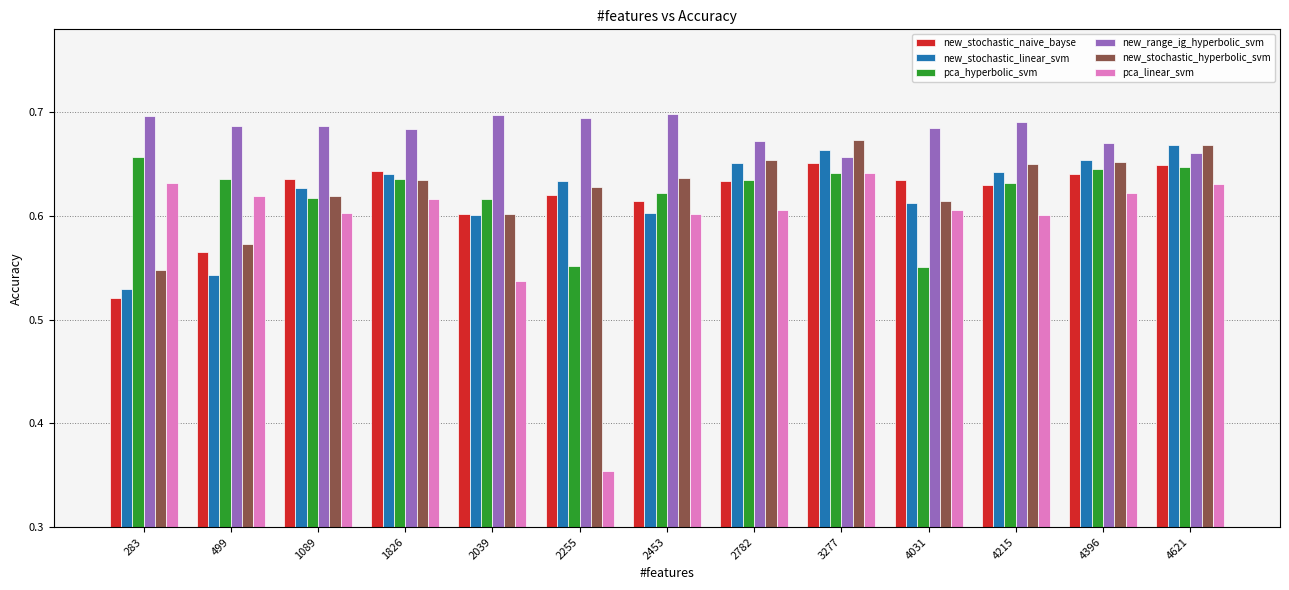

What is the sum of all new_range_ig_hyperbolic_svm values?

8.9